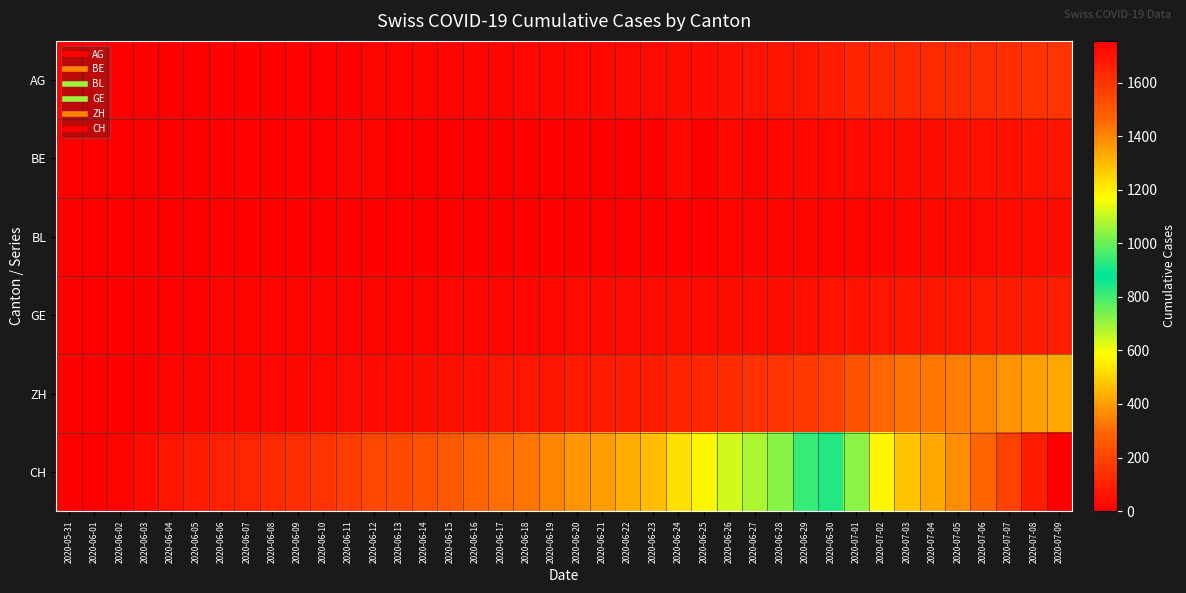

At 2020-06-14, list the series in order from largest to smallest.

CH, ZH, GE, AG, BL, BE